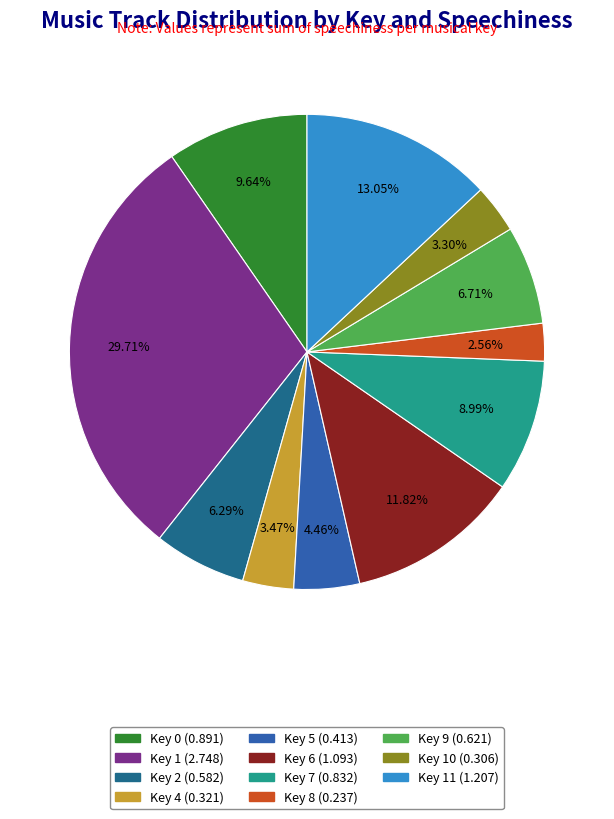

Is there any slice that represents more than half of the pie?

No